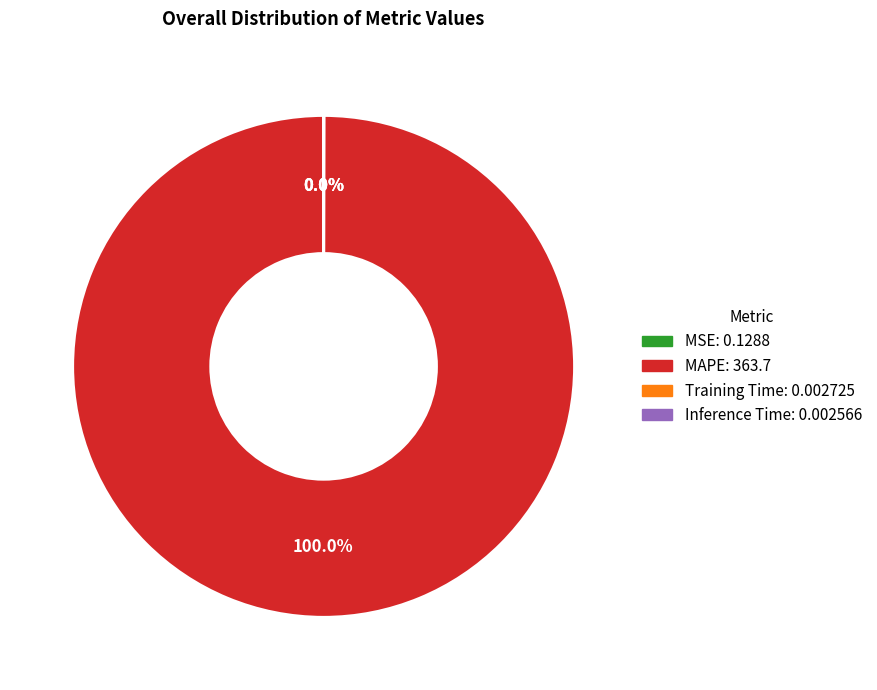

Is there any slice that represents more than half of the pie?

Yes